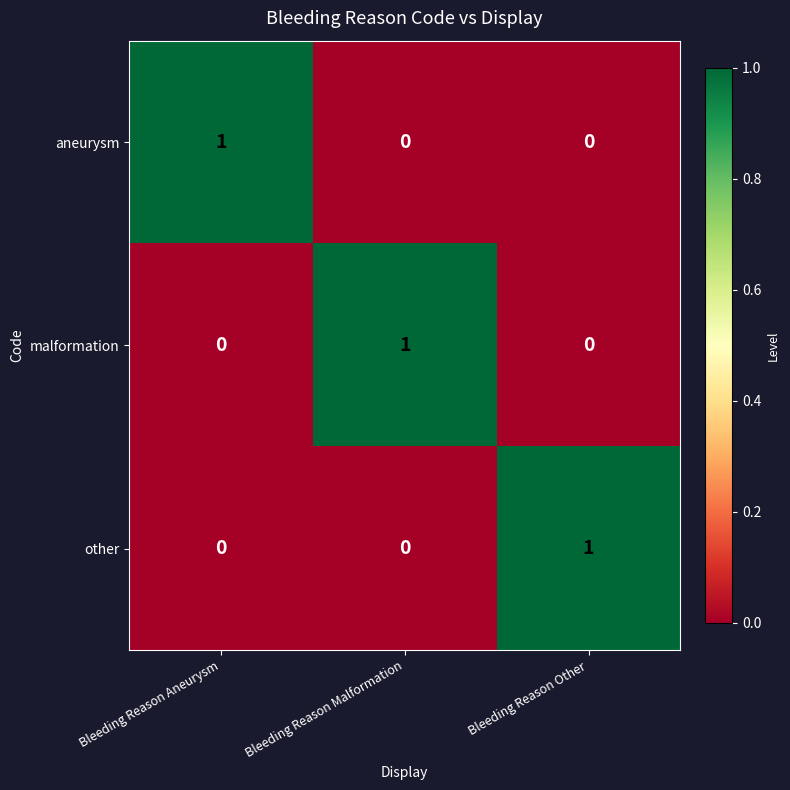

At how many categories does at least one series exceed 0?

3